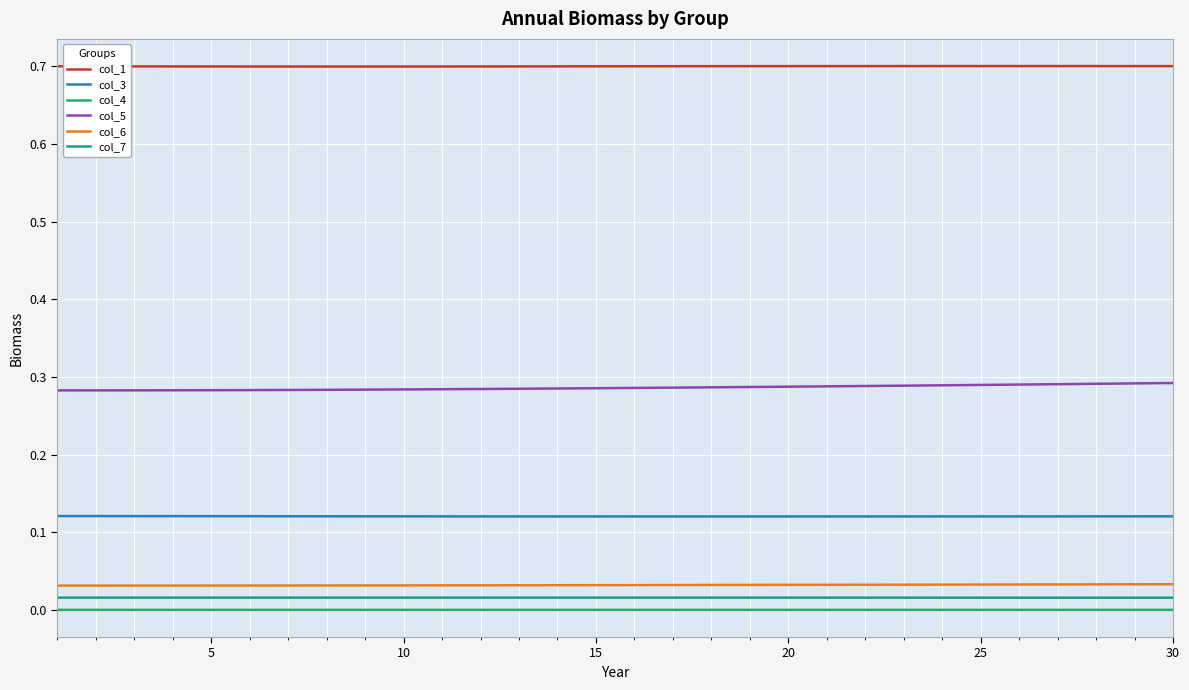

True or false: col_7 and col_3 intersect in this chart.

False